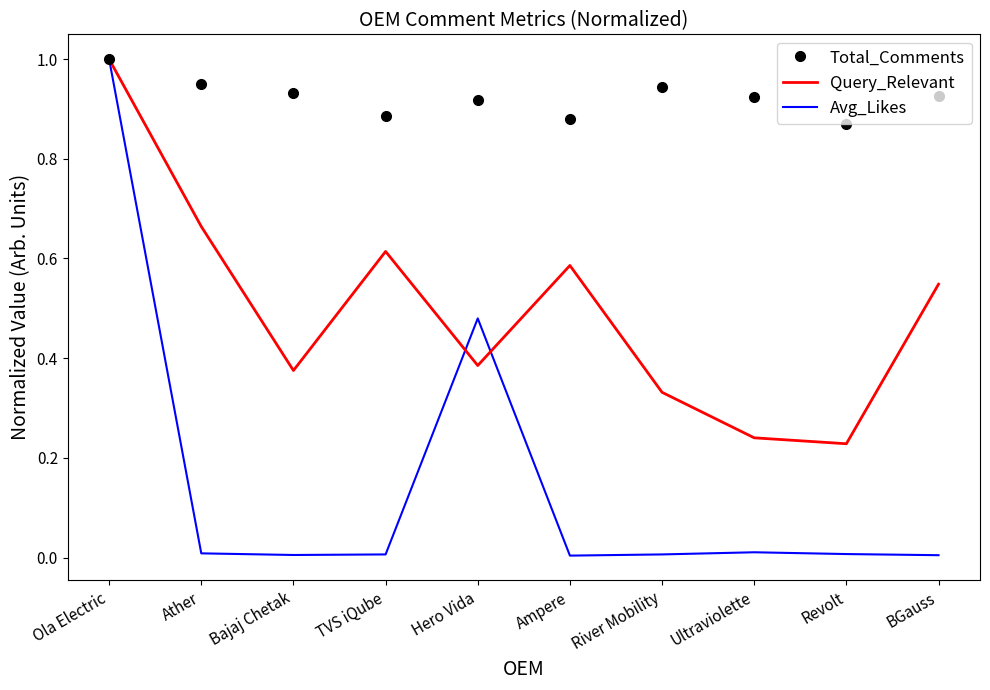

True or false: Query_Relevant has a value of 0.8 at BGauss.

False